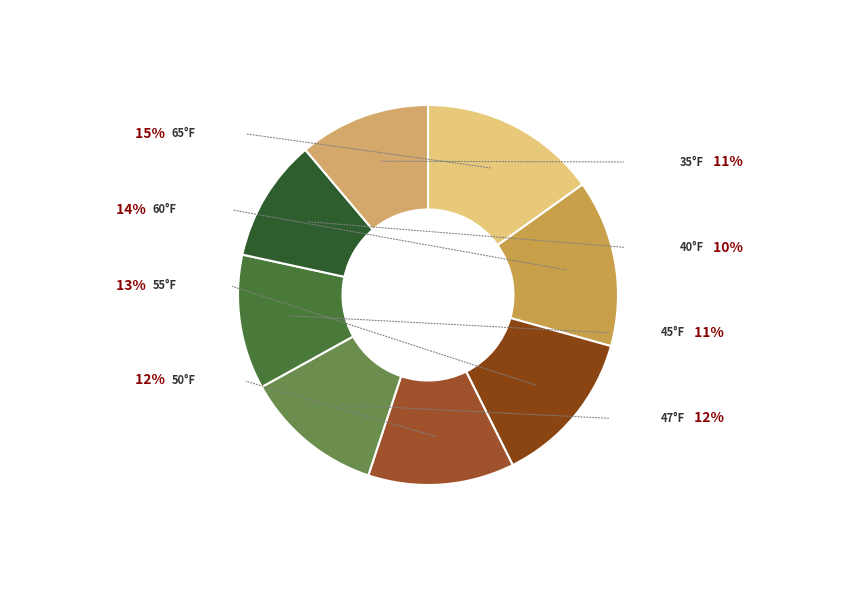

How many segments does this pie chart have?

8